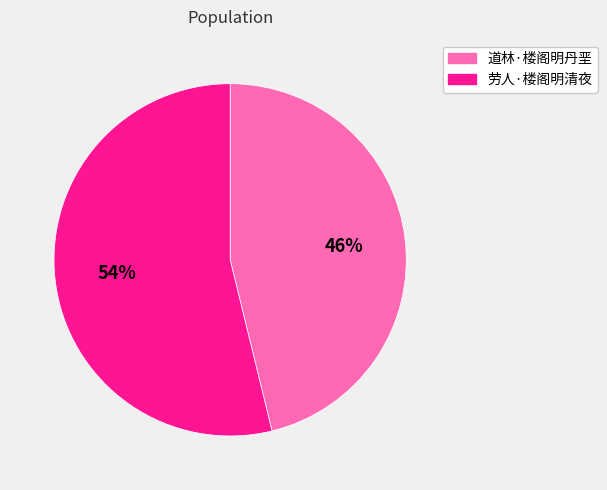

What is the largest slice in the pie chart?

劳人·楼阁明清夜